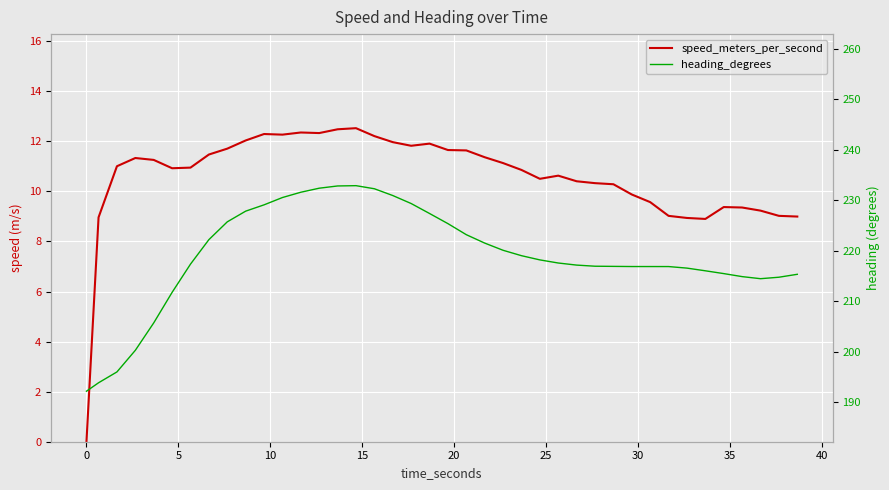

At which category is the sum across all series the highest?

15